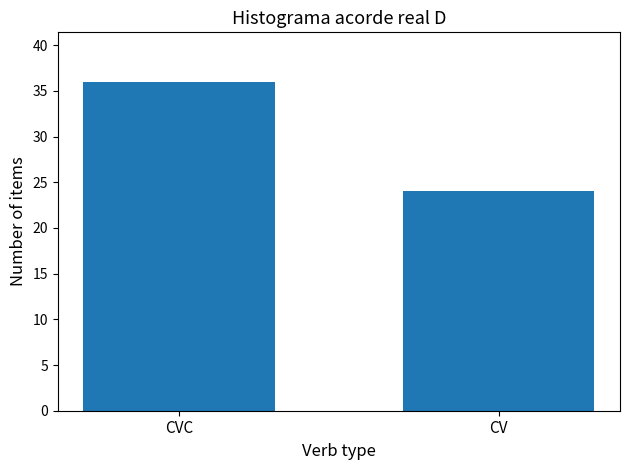

What is the sum of the values at CVC and CV?

60